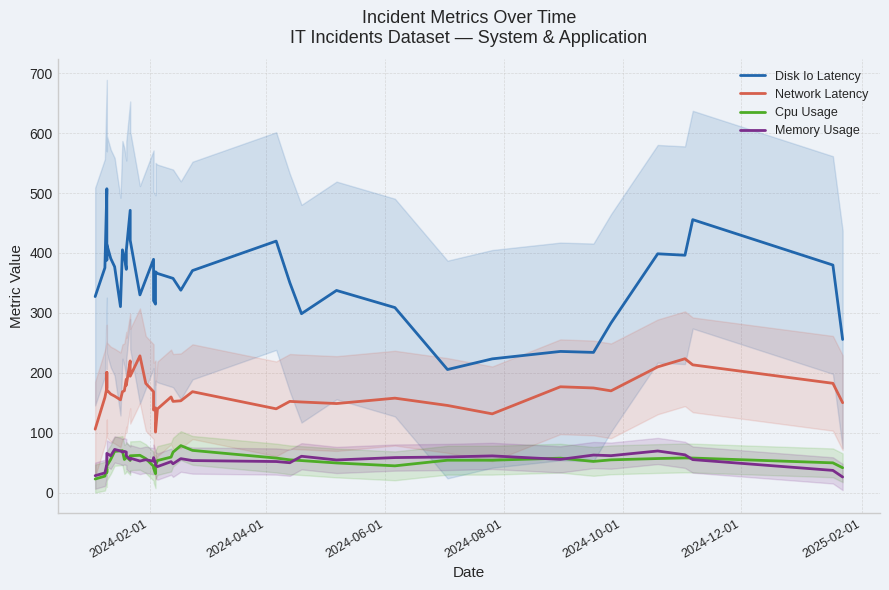

What is the lowest value of the Network Latency series?

101.0